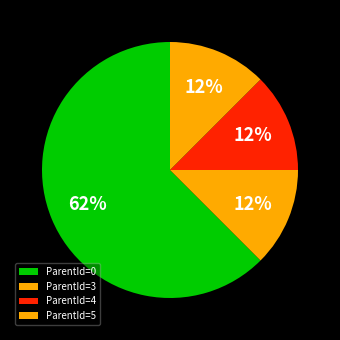

Is there any slice that represents more than half of the pie?

Yes